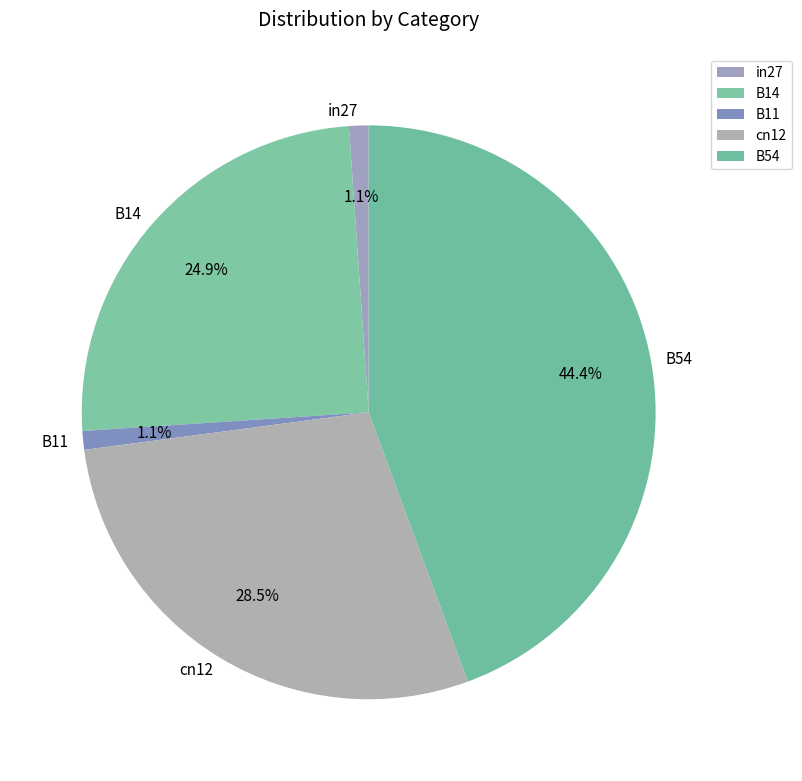

Does B14 represent more than half of the total?

No